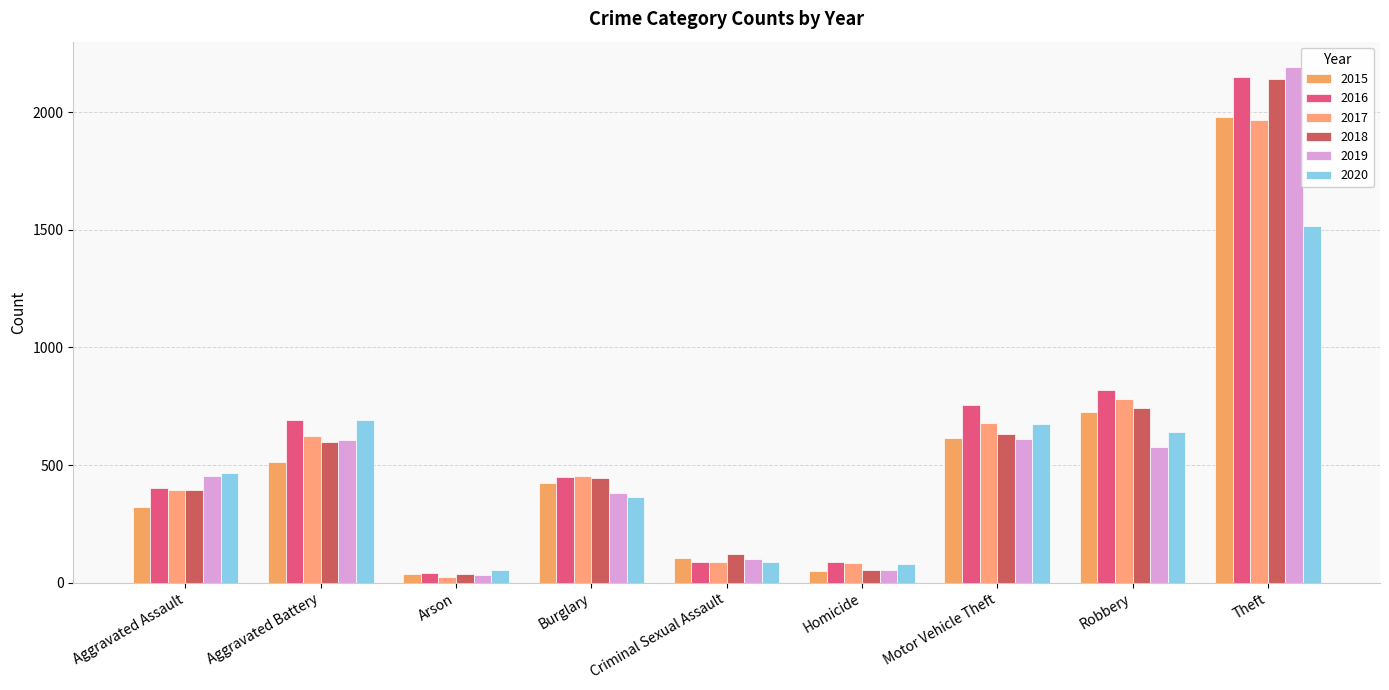

Does the chart contain stacked bars?

No